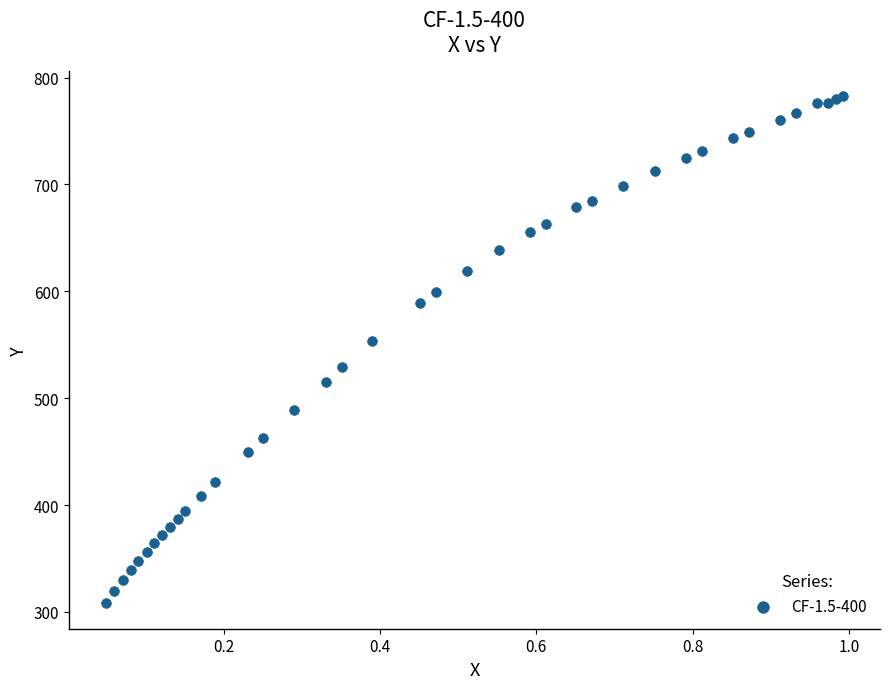

What Y value in the scatter plot is closest to 545?

553.7